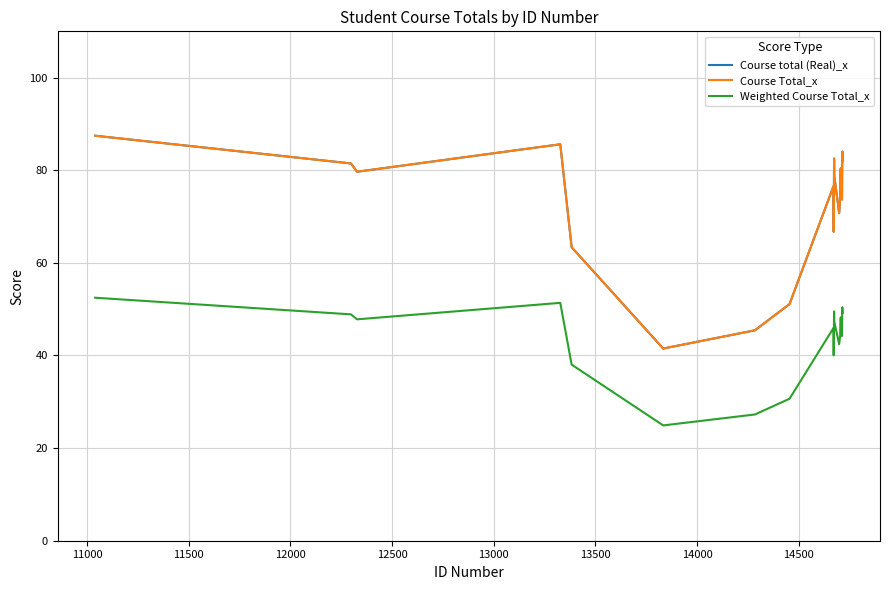

Reading left to right, what are all the values shown in this chart?

Course total (Real)_x: 87.5	81.5	79.7	85.6	63.4	41.5	45.4	51.1	76.5	66.7	82.5	78.8	70.7	73.9	79.2	80.4	73.7	83.9	84.0	81.9
Course Total_x: 87.5	81.5	79.7	85.6	63.4	41.5	45.4	51.1	76.5	66.7	82.5	78.8	70.7	73.9	79.2	80.4	73.7	83.9	84.0	81.9
Weighted Course Total_x: 52.5	48.9	47.8	51.4	38.0	24.9	27.3	30.7	45.9	40.0	49.5	47.3	42.4	44.4	47.5	48.3	44.2	50.3	50.4	49.2